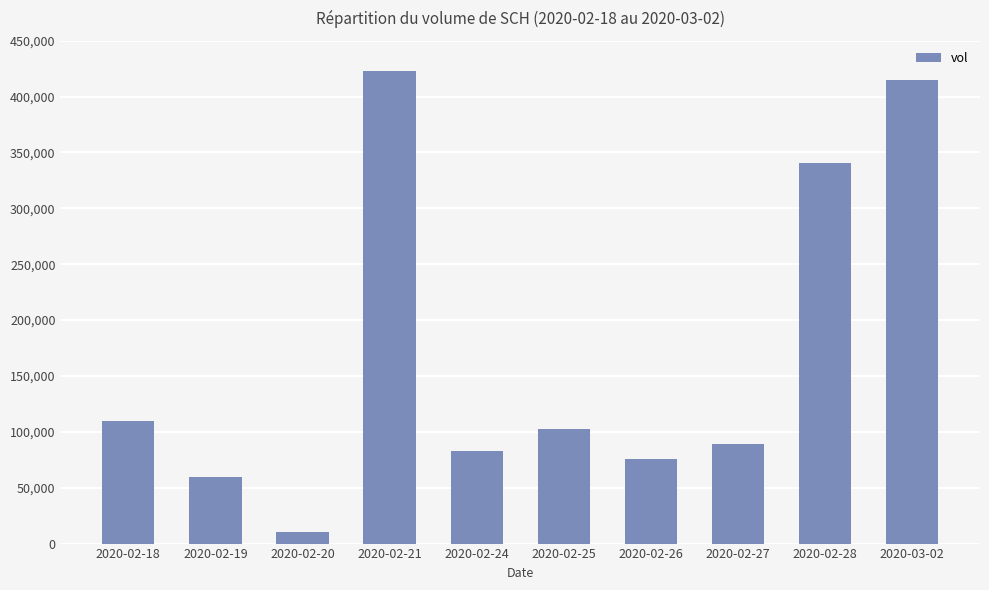

Does the chart contain stacked bars?

No